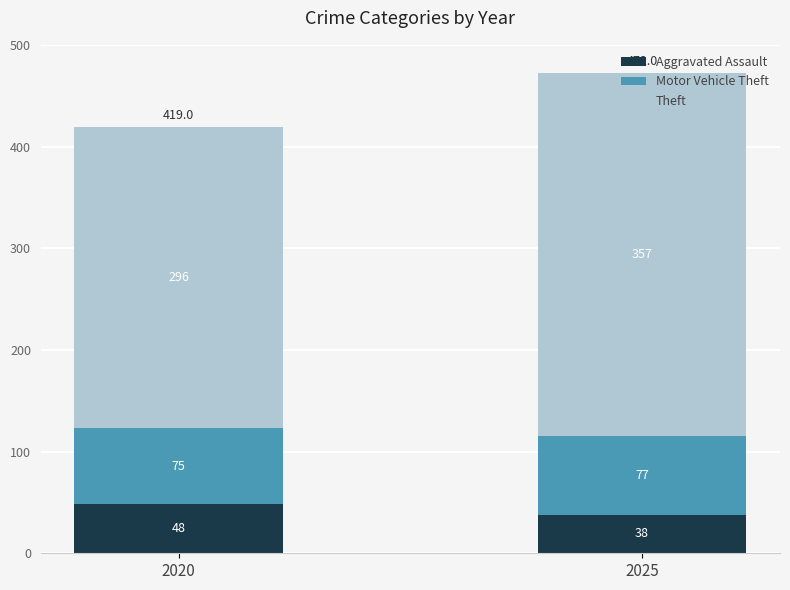

At which category is the sum across all series the highest?

2025